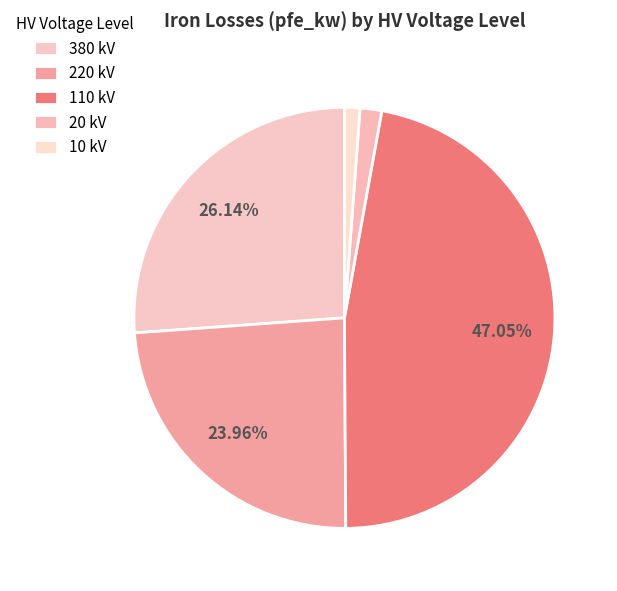

Count the number of slices in the pie.

5